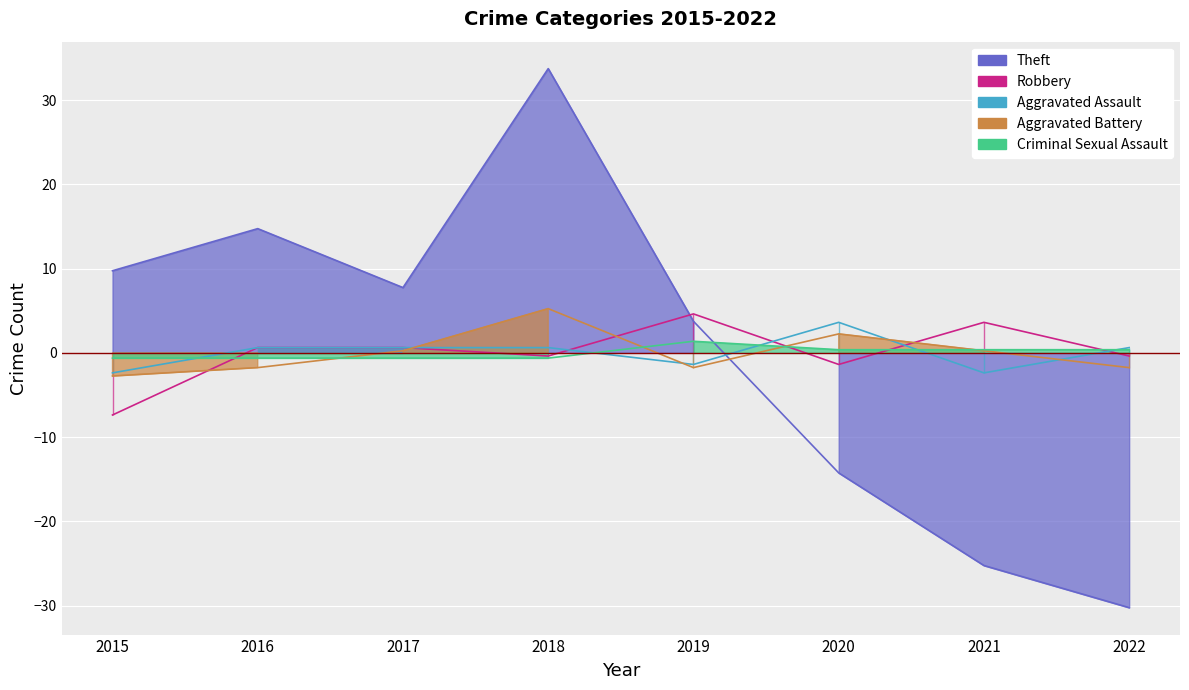

What is the maximum value for Aggravated Battery?

5.2